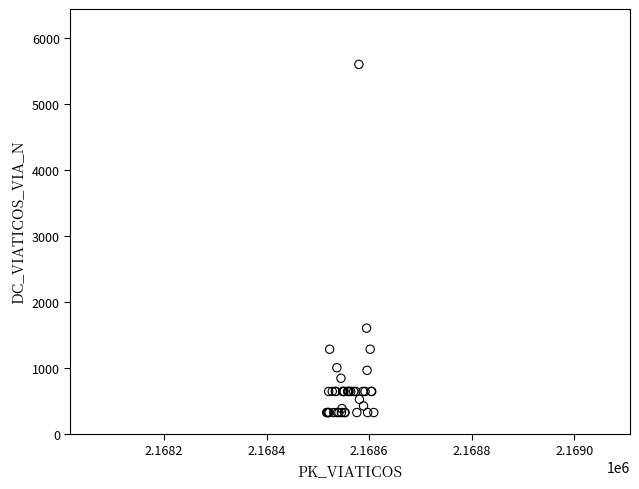

What Y value in the scatter plot is closest to 2960?

1600